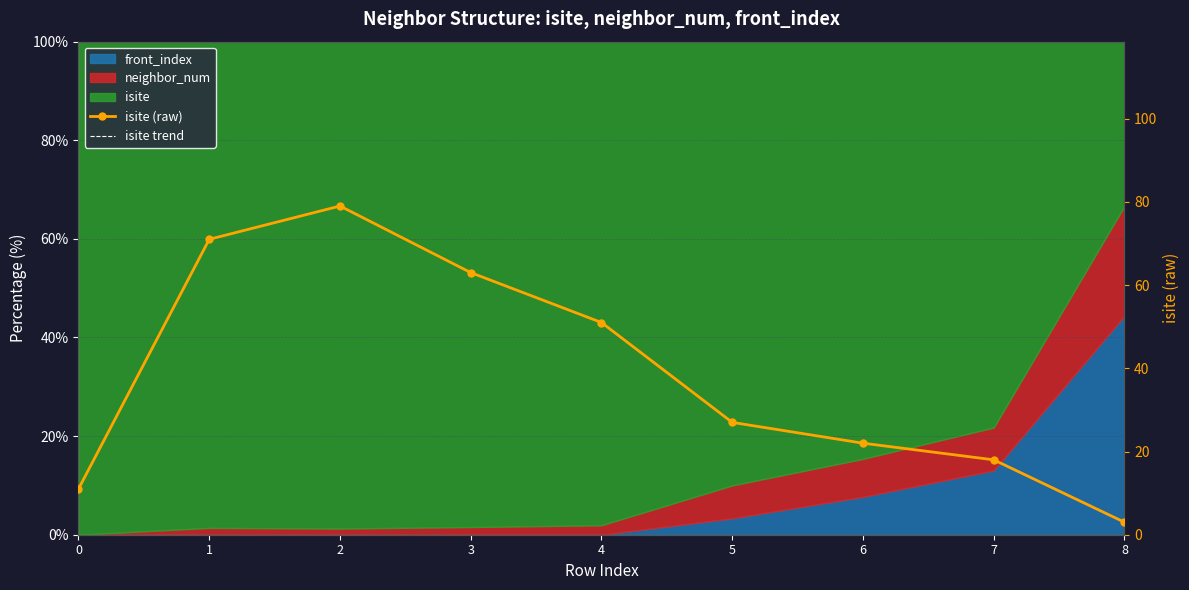

Reading left to right, extract all data points from this chart.

isite (raw): 0=11	1=71	2=79	3=63	4=51	5=27	6=22	7=18	8=3
isite trend: 0=11	1=71	2=79	3=63	4=51	5=27	6=22	7=18	8=3